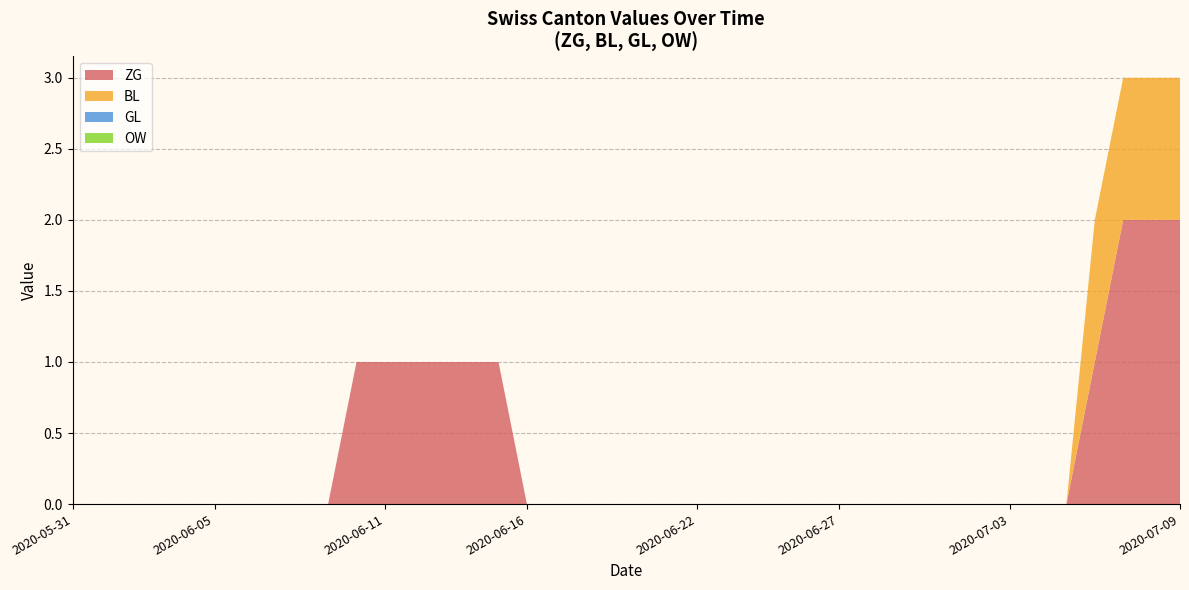

Reading left to right, transcribe all the data shown in this chart.

ZG: 2020-05-31=0	2020-06-01=0	2020-06-02=0	2020-06-03=0	2020-06-04=0	2020-06-05=0	2020-06-06=0	2020-06-07=0	2020-06-08=0	2020-06-09=0	2020-06-10=1	2020-06-11=1	2020-06-12=1	2020-06-13=1	2020-06-14=1	2020-06-15=1	2020-06-16=0	2020-06-17=0	2020-06-18=0	2020-06-19=0	2020-06-20=0	2020-06-21=0	2020-06-22=0	2020-06-23=0	2020-06-24=0	2020-06-25=0	2020-06-26=0	2020-06-27=0	2020-06-28=0	2020-06-29=0	2020-06-30=0	2020-07-01=0	2020-07-02=0	2020-07-03=0	2020-07-04=0	2020-07-05=0	2020-07-06=1	2020-07-07=2	2020-07-08=2	2020-07-09=2
BL: 2020-05-31=0	2020-06-01=0	2020-06-02=0	2020-06-03=0	2020-06-04=0	2020-06-05=0	2020-06-06=0	2020-06-07=0	2020-06-08=0	2020-06-09=0	2020-06-10=0	2020-06-11=0	2020-06-12=0	2020-06-13=0	2020-06-14=0	2020-06-15=0	2020-06-16=0	2020-06-17=0	2020-06-18=0	2020-06-19=0	2020-06-20=0	2020-06-21=0	2020-06-22=0	2020-06-23=0	2020-06-24=0	2020-06-25=0	2020-06-26=0	2020-06-27=0	2020-06-28=0	2020-06-29=0	2020-06-30=0	2020-07-01=0	2020-07-02=0	2020-07-03=0	2020-07-04=0	2020-07-05=0	2020-07-06=1	2020-07-07=1	2020-07-08=1	2020-07-09=1
GL: 2020-05-31=0	2020-06-01=0	2020-06-02=0	2020-06-03=0	2020-06-04=0	2020-06-05=0	2020-06-06=0	2020-06-07=0	2020-06-08=0	2020-06-09=0	2020-06-10=0	2020-06-11=0	2020-06-12=0	2020-06-13=0	2020-06-14=0	2020-06-15=0	2020-06-16=0	2020-06-17=0	2020-06-18=0	2020-06-19=0	2020-06-20=0	2020-06-21=0	2020-06-22=0	2020-06-23=0	2020-06-24=0	2020-06-25=0	2020-06-26=0	2020-06-27=0	2020-06-28=0	2020-06-29=0	2020-06-30=0	2020-07-01=0	2020-07-02=0	2020-07-03=0	2020-07-04=0	2020-07-05=0	2020-07-06=0	2020-07-07=0	2020-07-08=0	2020-07-09=0
OW: 2020-05-31=0	2020-06-01=0	2020-06-02=0	2020-06-03=0	2020-06-04=0	2020-06-05=0	2020-06-06=0	2020-06-07=0	2020-06-08=0	2020-06-09=0	2020-06-10=0	2020-06-11=0	2020-06-12=0	2020-06-13=0	2020-06-14=0	2020-06-15=0	2020-06-16=0	2020-06-17=0	2020-06-18=0	2020-06-19=0	2020-06-20=0	2020-06-21=0	2020-06-22=0	2020-06-23=0	2020-06-24=0	2020-06-25=0	2020-06-26=0	2020-06-27=0	2020-06-28=0	2020-06-29=0	2020-06-30=0	2020-07-01=0	2020-07-02=0	2020-07-03=0	2020-07-04=0	2020-07-05=0	2020-07-06=0	2020-07-07=0	2020-07-08=0	2020-07-09=0